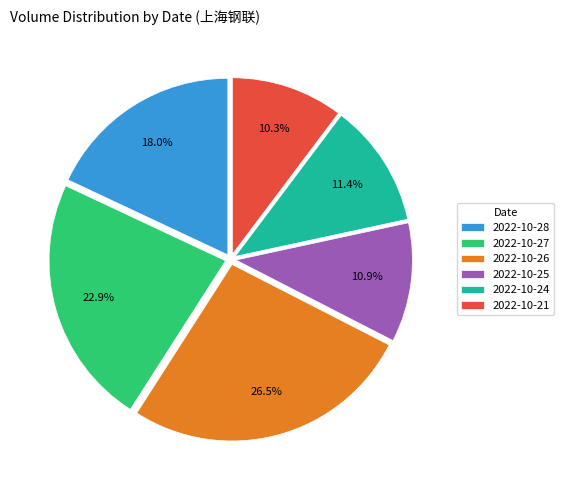

To the nearest percent, what portion does 2022-10-24 represent?

11%